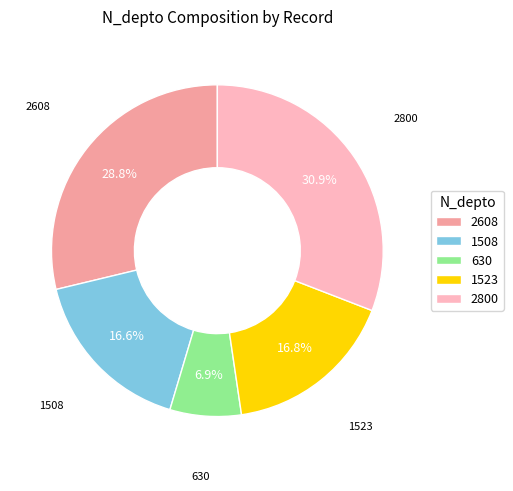

To the nearest percent, what is the difference between the 2800 and 630 slice percentages?

24%